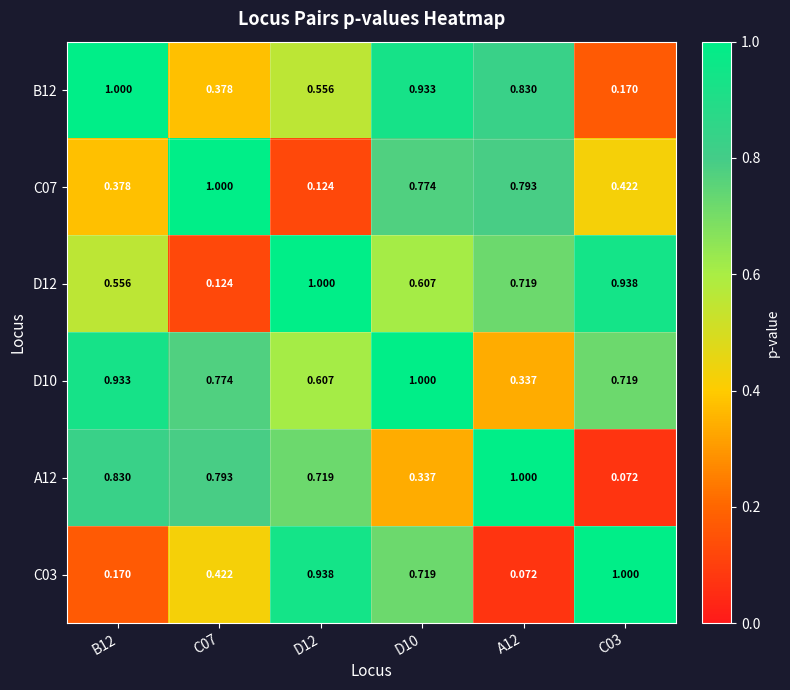

Is the value of D10 at B12 greater than the value of A12 at D12?

Yes